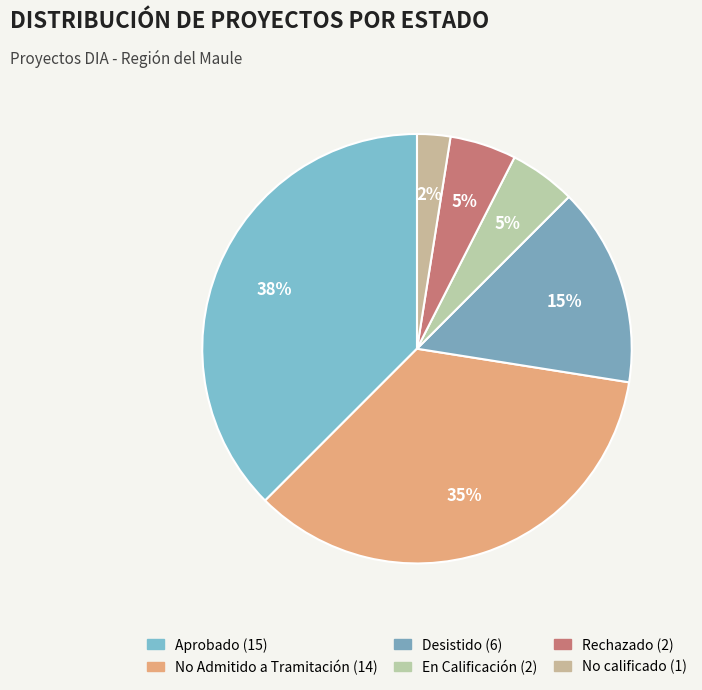

Count the number of slices in the pie.

6